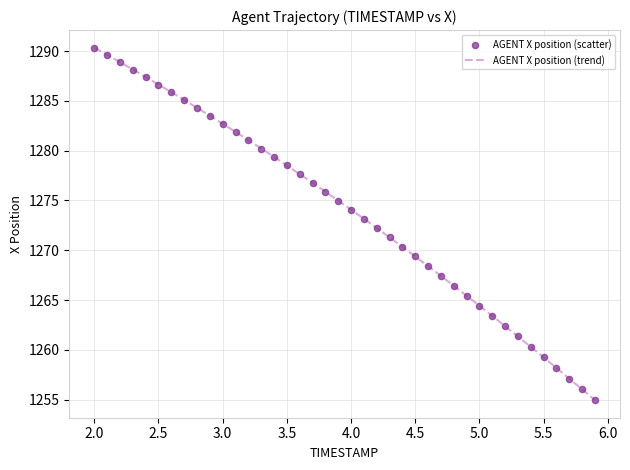

What is the difference between the maximum and minimum values?

35.4